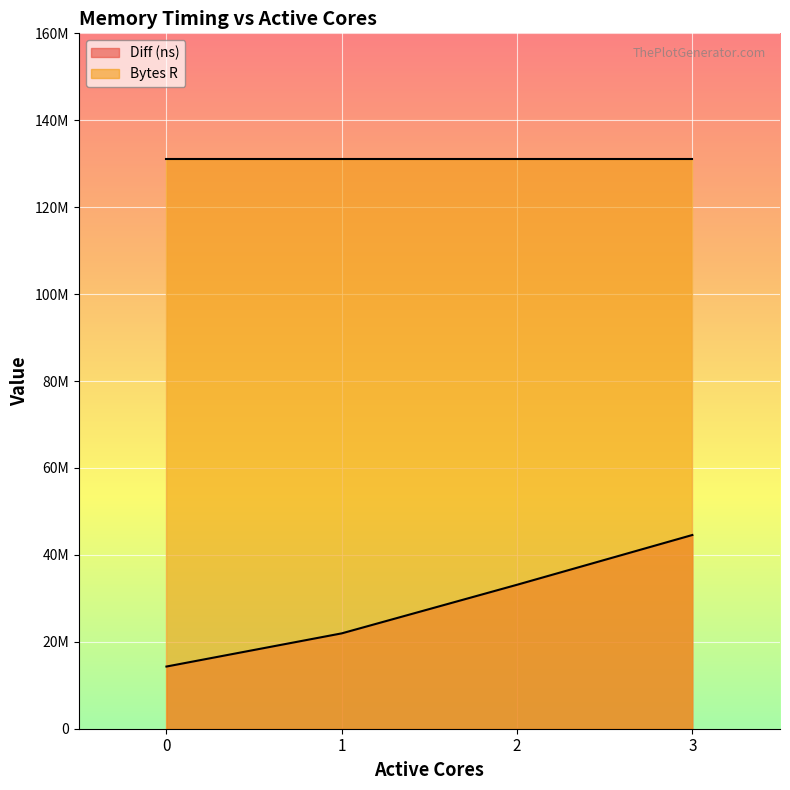

The value at 2 is 33124139. True or false?

True